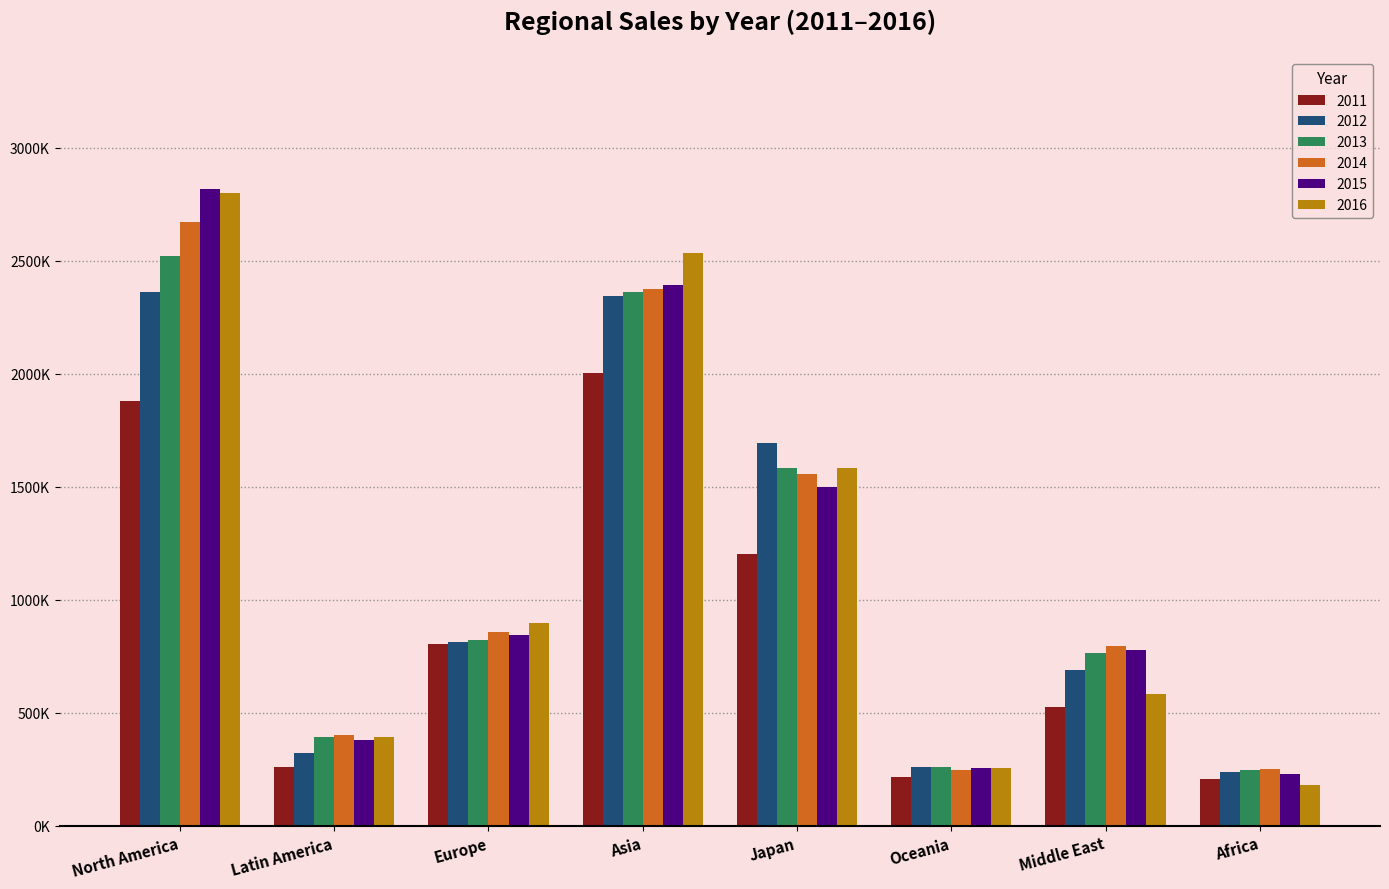

What is the difference between the maximum and minimum values in the 2015 series?

2590201